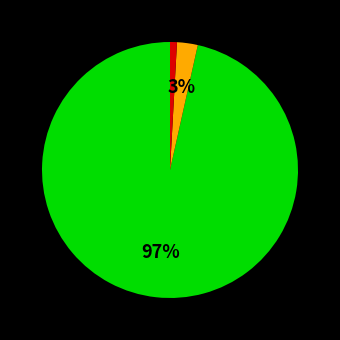

Is there any slice that represents more than half of the pie?

Yes